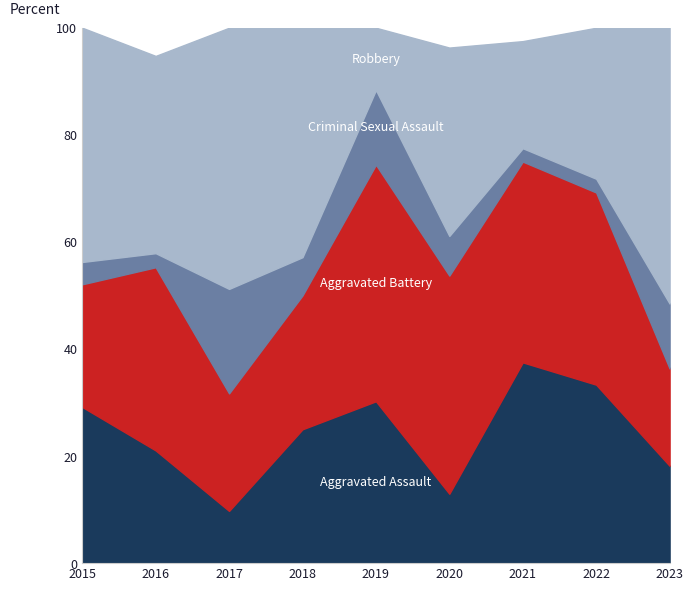

What is the total value across all series at 2015?

100.0